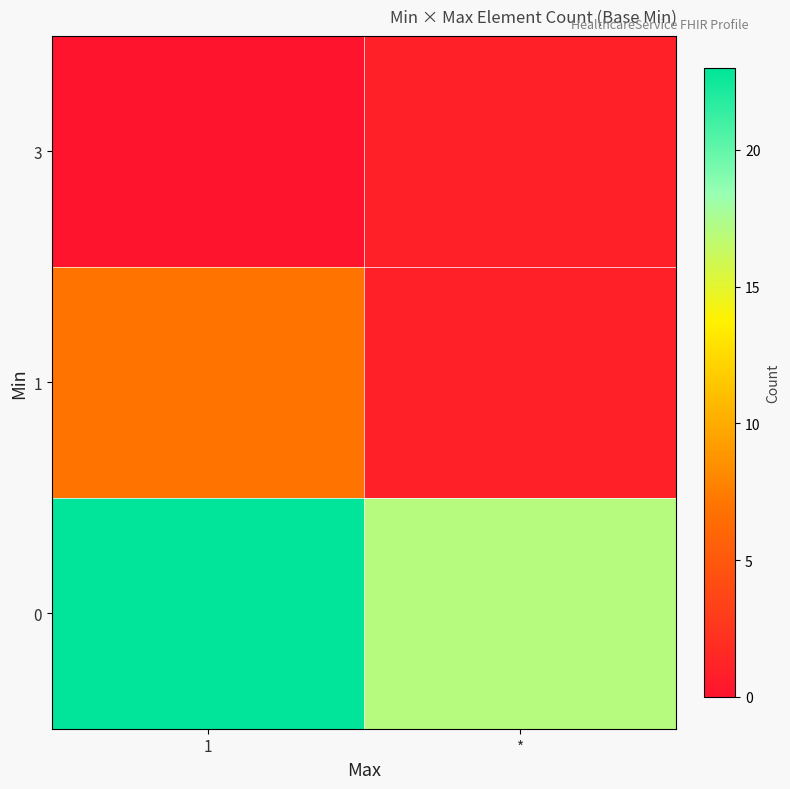

What is the greatest value displayed?

23